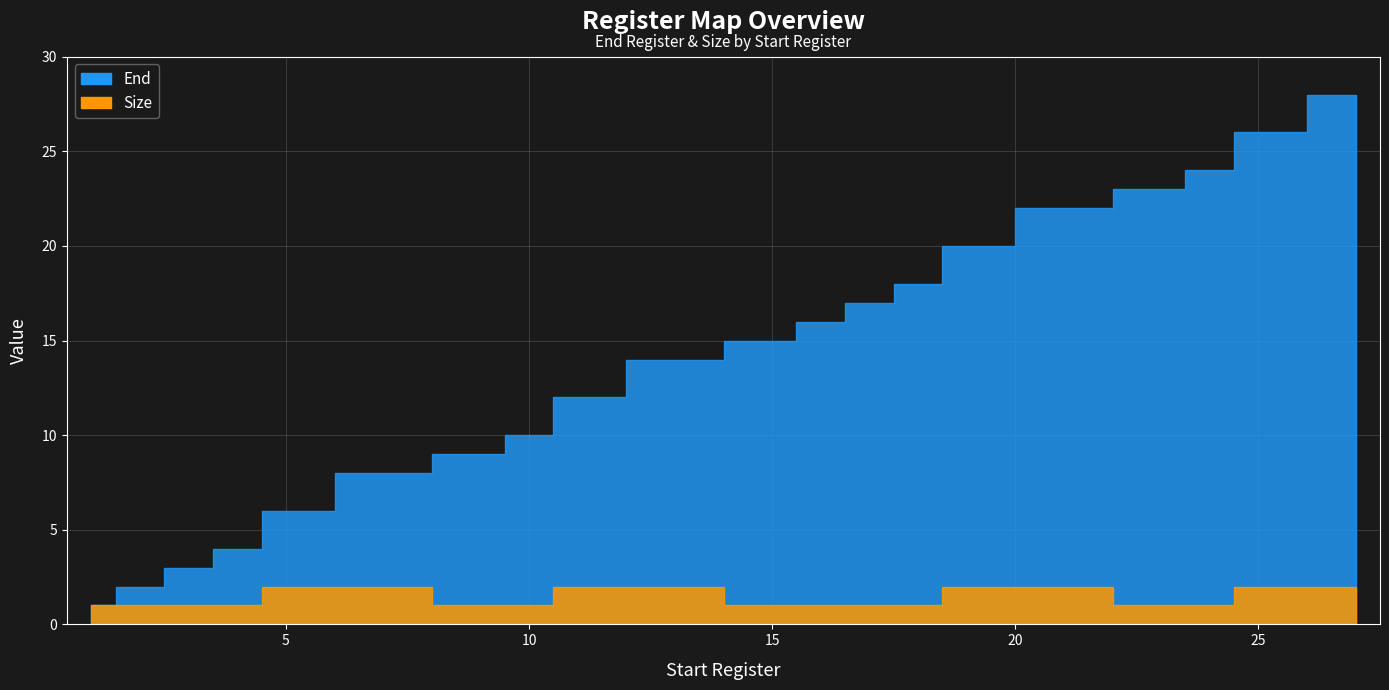

At which category is the sum across all series the highest?

27